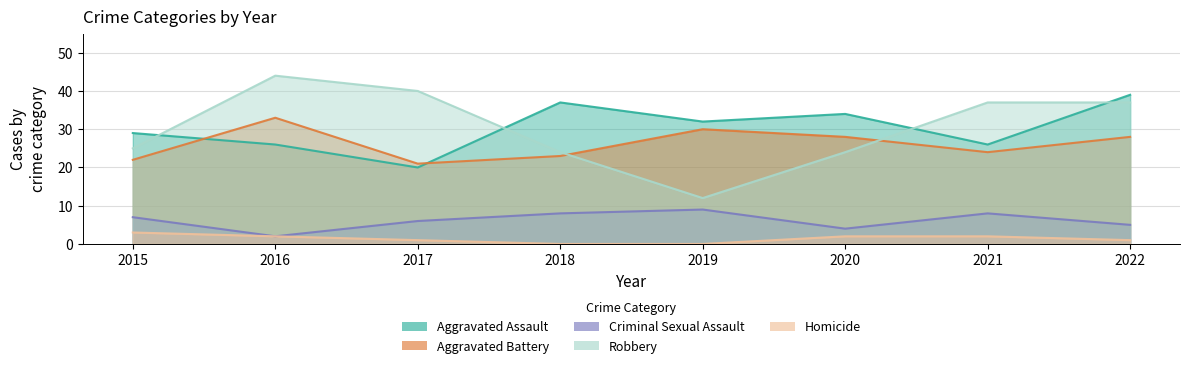

Which series has the largest total across all categories?

Aggravated Assault